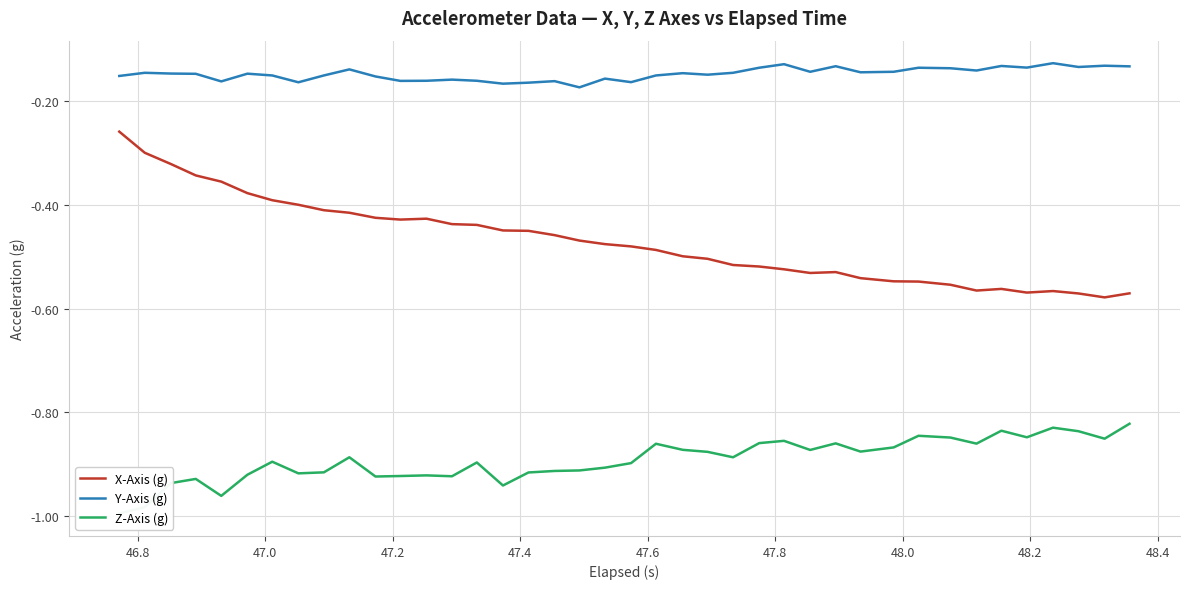

True or false: Z-Axis (g) and Y-Axis (g) intersect in this chart.

False